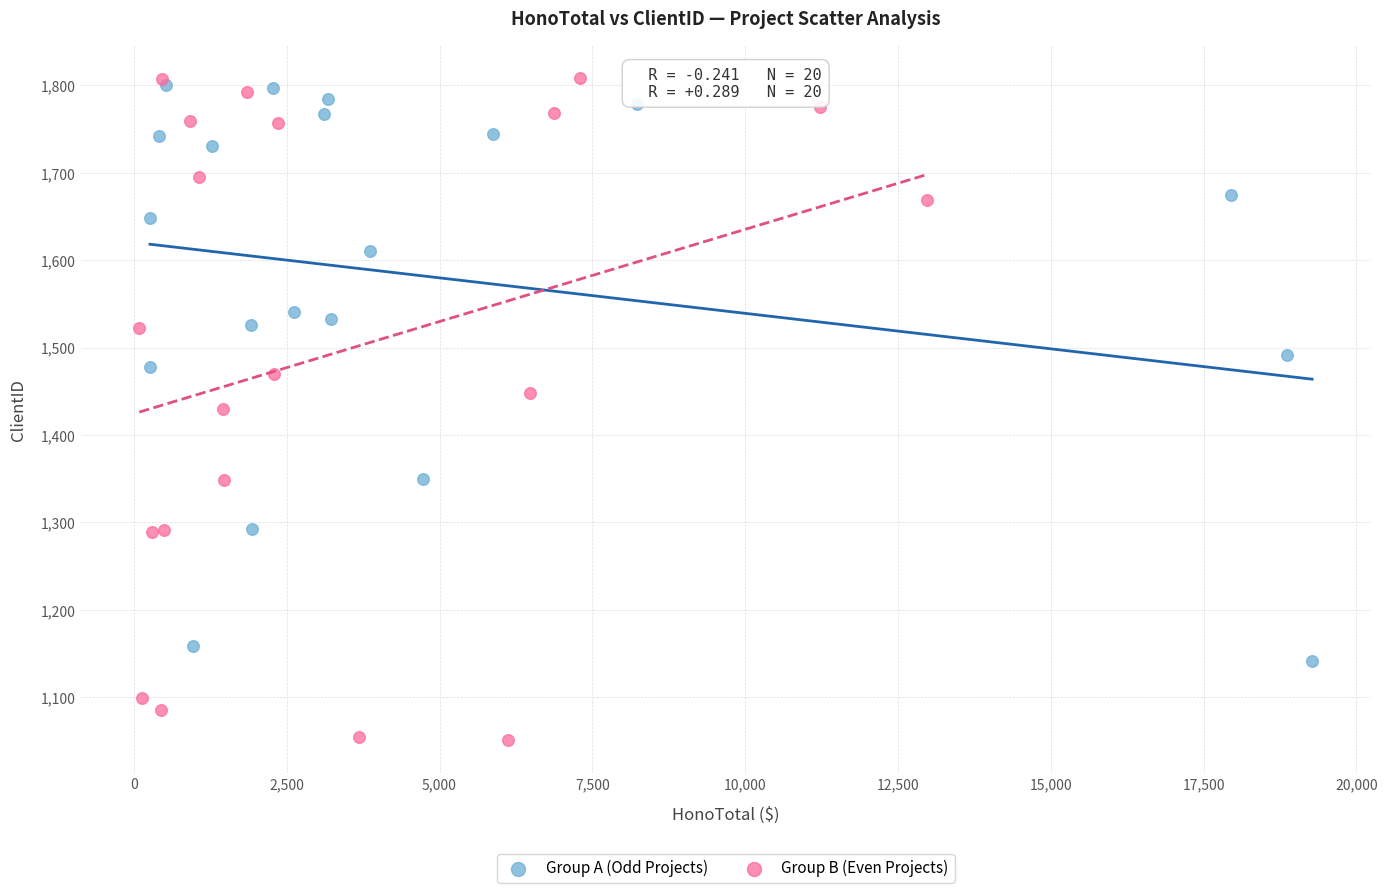

Which series reaches the minimum Y coordinate?

Group B (Even Projects)